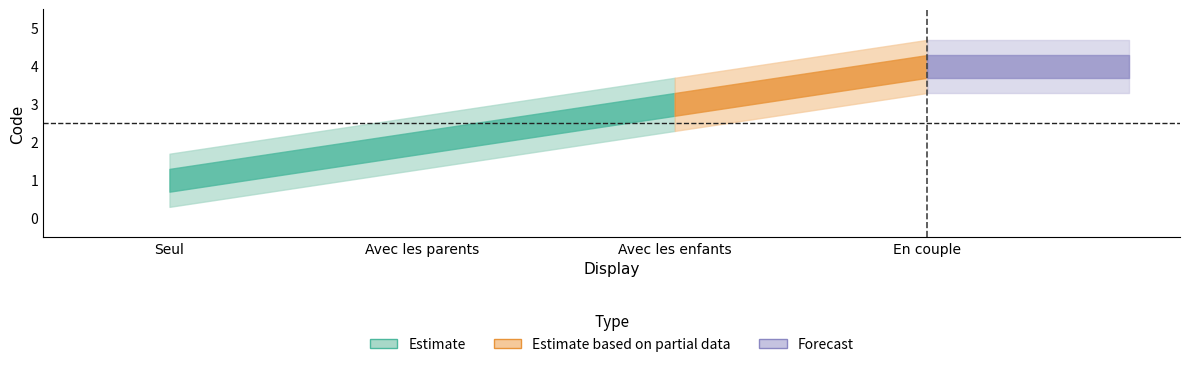

Reading left to right, extract all data points from this chart.

Seul: Seul=1	Avec les parents=2	Avec les enfants=3	En couple=4
Avec les parents: Seul=1	Avec les parents=2	Avec les enfants=3	En couple=4
Avec les enfants: Seul=1	Avec les parents=2	Avec les enfants=3	En couple=4